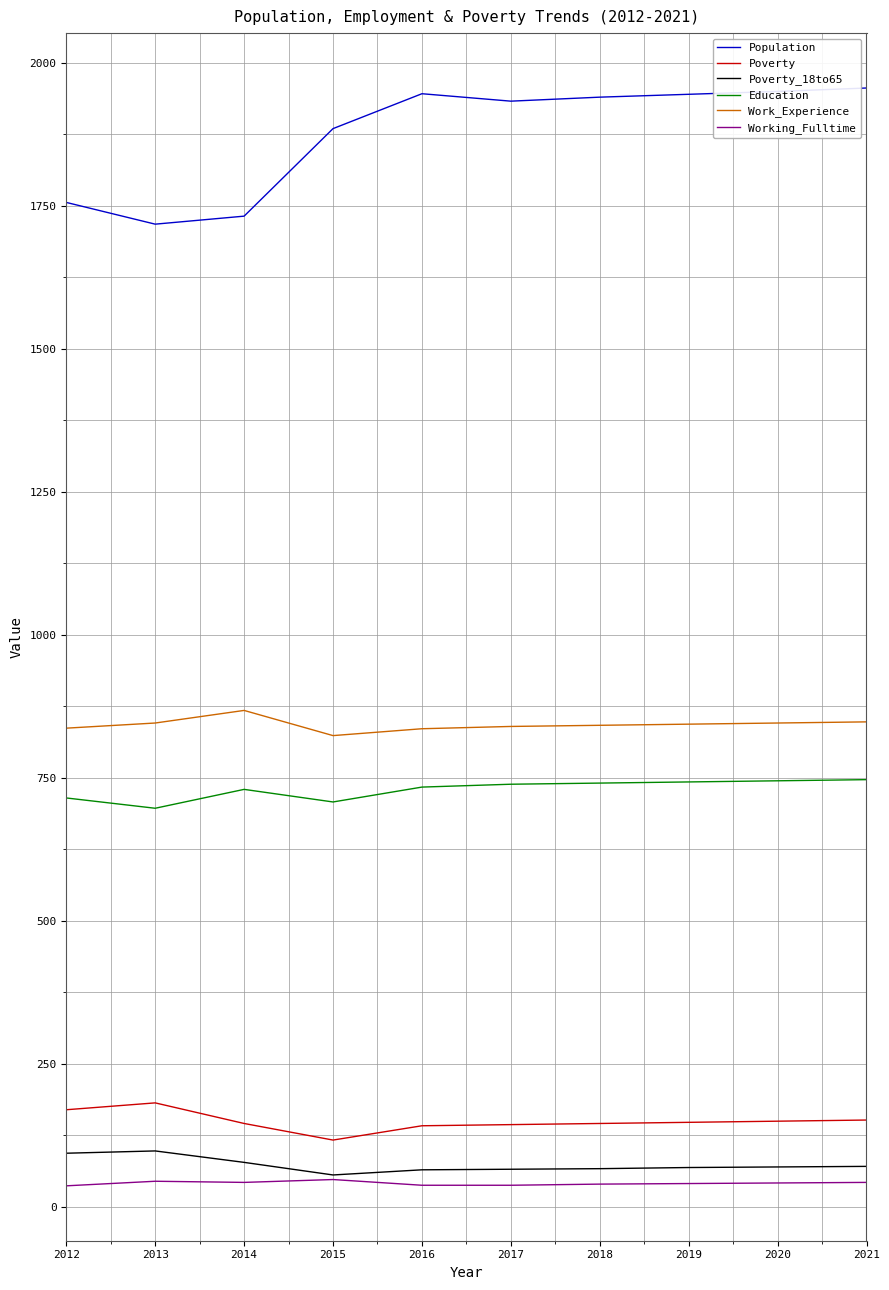

Which series has the largest range (max minus min)?

Population